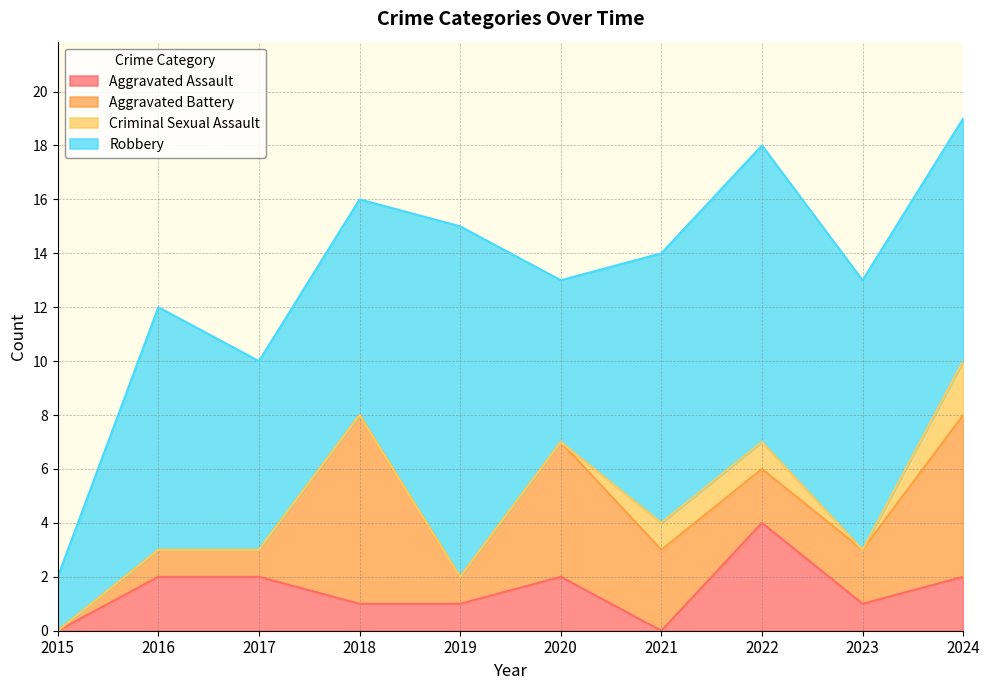

What is the difference between the highest and lowest values at 2022?

10